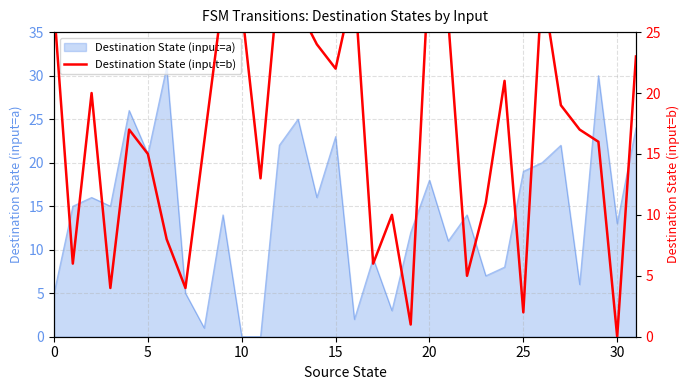

The Destination State (input=a) series shows 23 at 15. True or false?

True